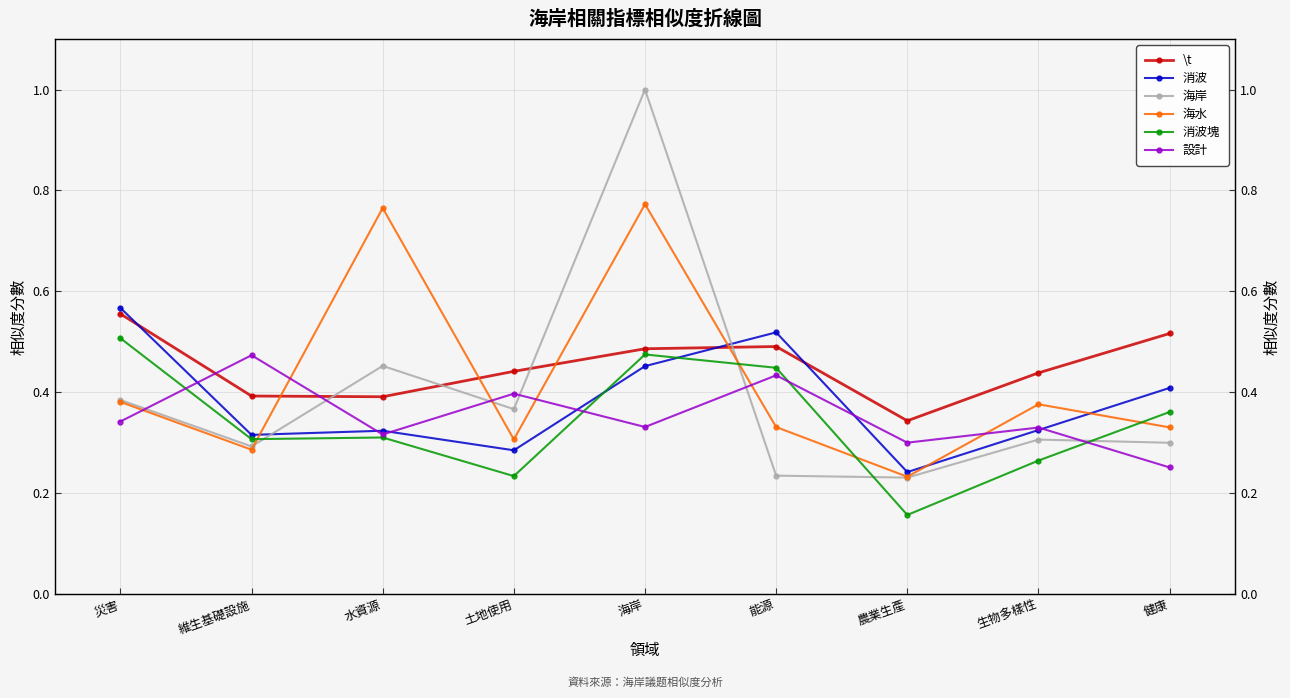

Which has a higher value, 生物多樣性 or 能源?

能源